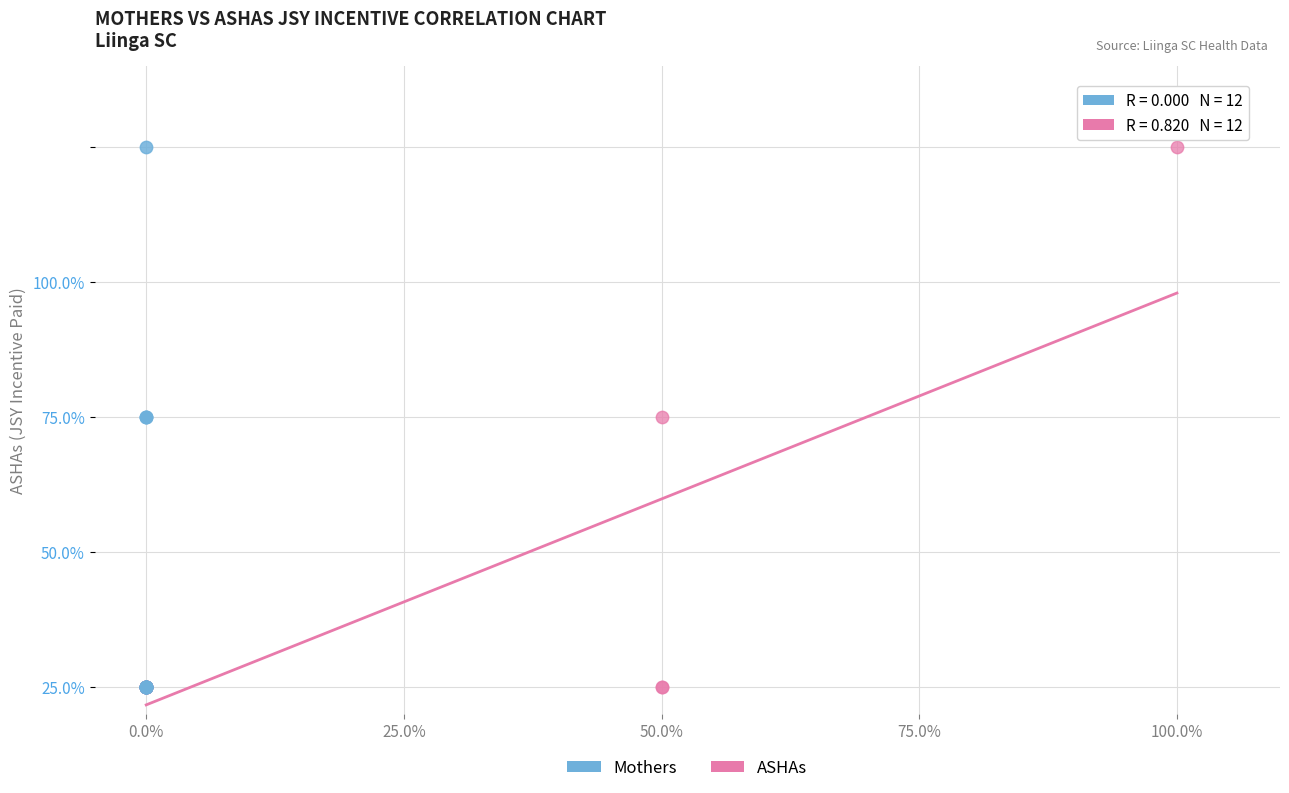

What are all the series names shown in the legend?

Mothers, ASHAs